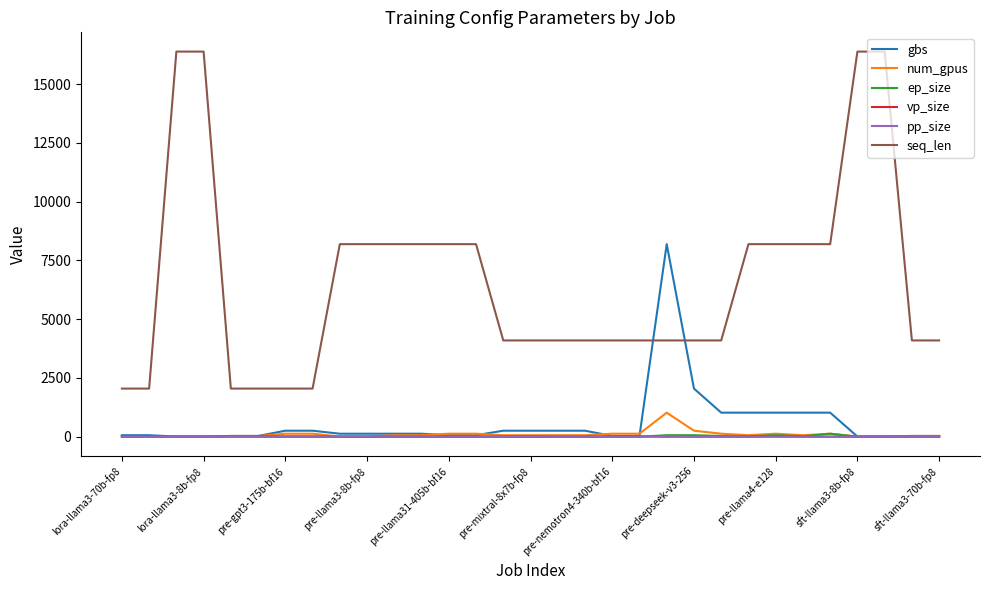

Which series has the largest range (max minus min)?

seq_len